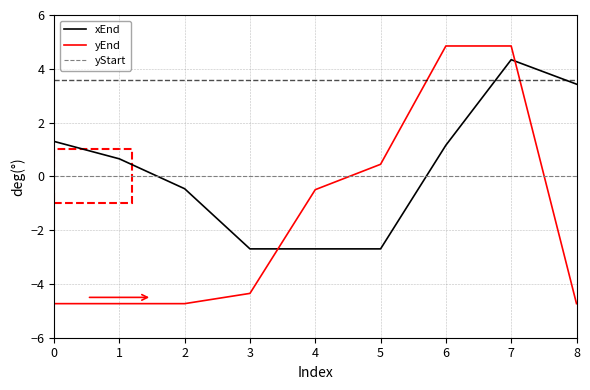

What is the total value across all series at 4?

-3.2